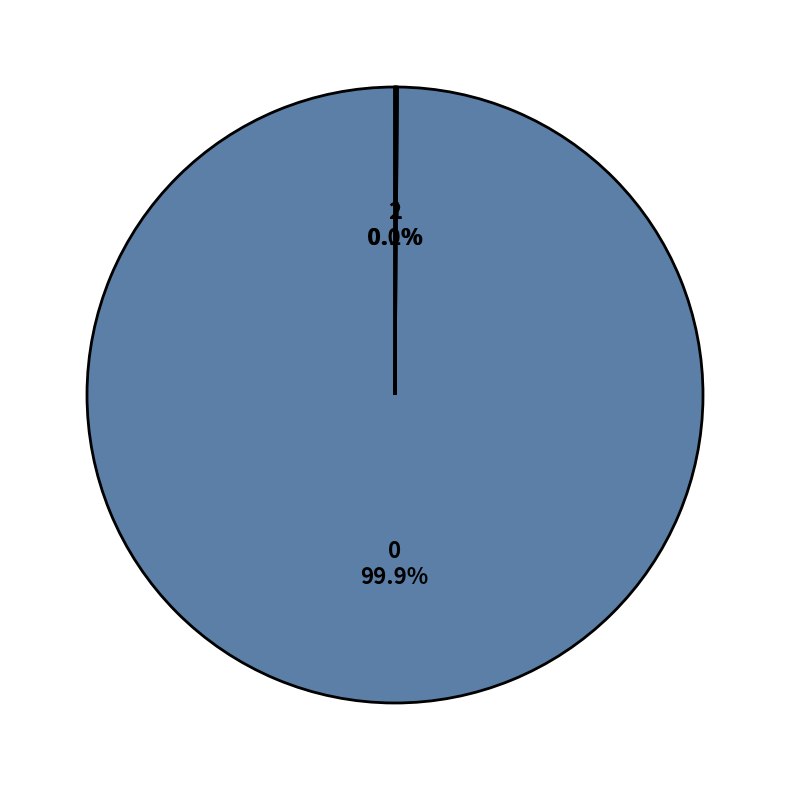

Does 0 represent more than half of the total?

Yes